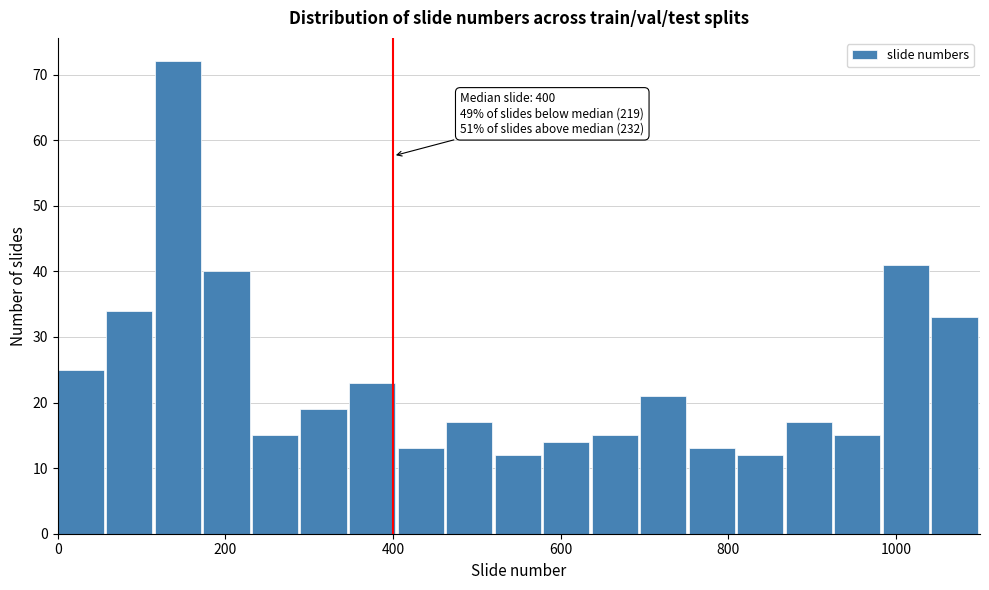

Around what value on the x-axis is the tallest bar? Give the approximate position of its centre, as read against the axis.

140